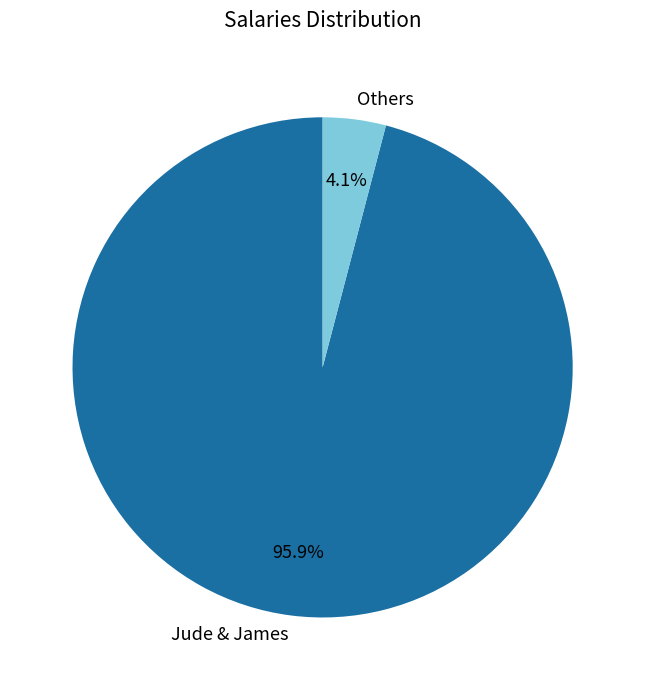

Is there a majority slice in this chart?

Yes